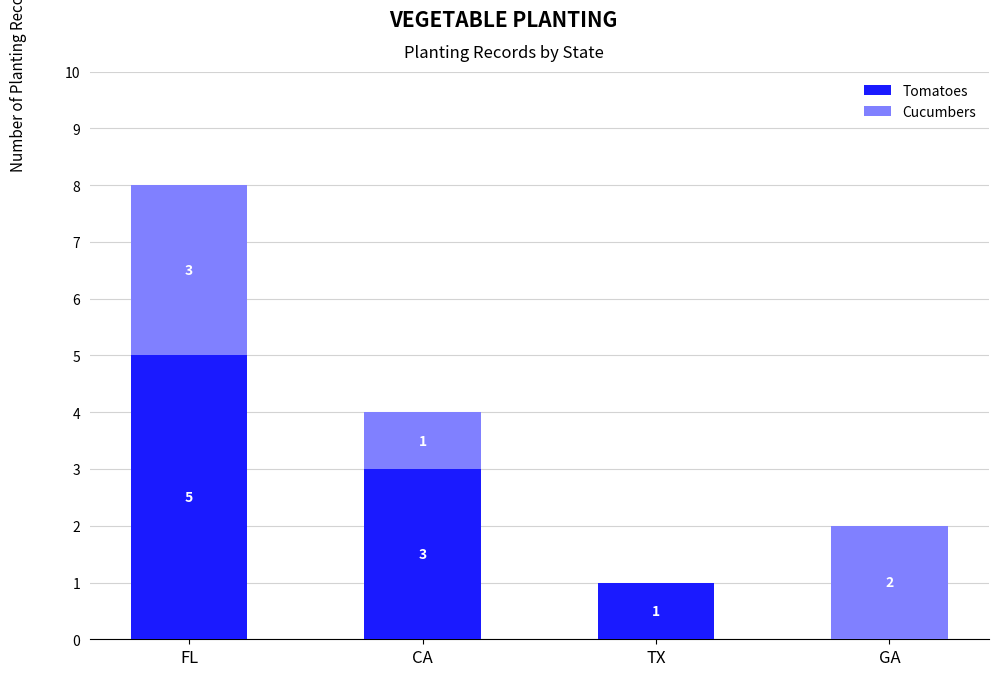

Does the chart contain stacked bars?

Yes